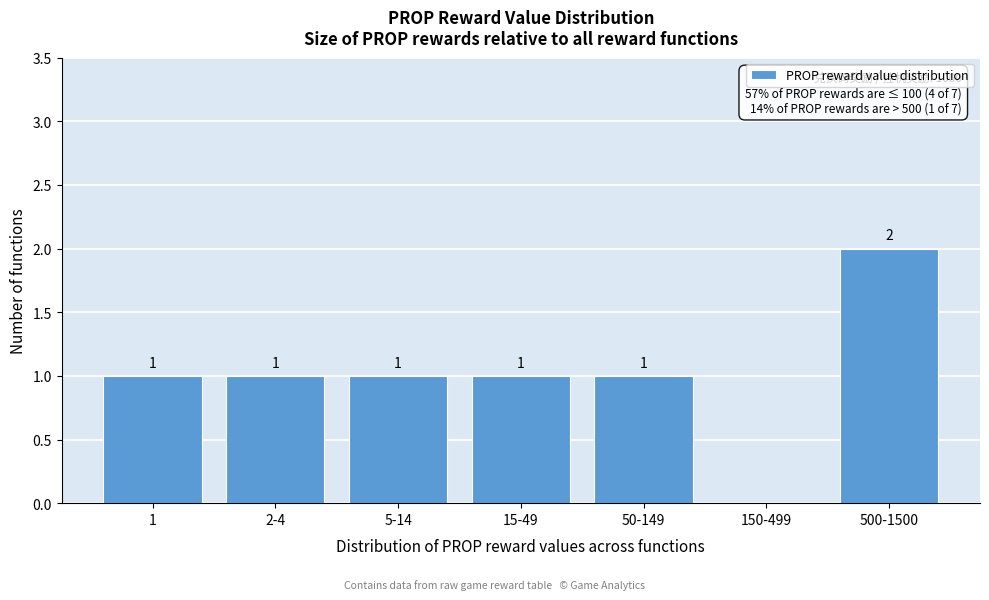

Reading left to right, extract all data points from this chart.

1=1	2-4=1	5-14=1	15-49=1	50-149=1	150-499=0	500-1500=2